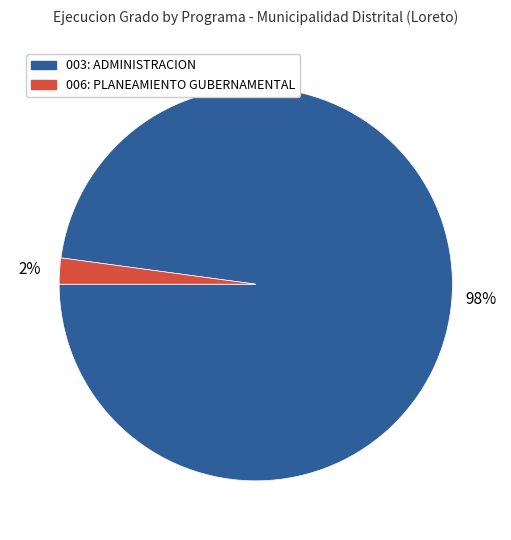

What is the largest slice in the pie chart?

003: ADMINISTRACION